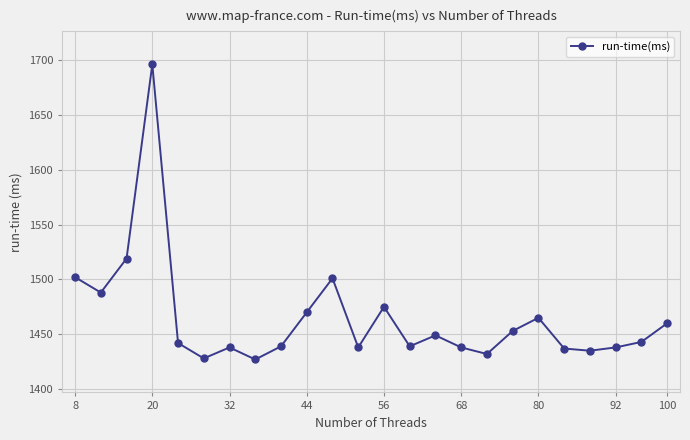

What is the minimum value shown in the chart?

1427